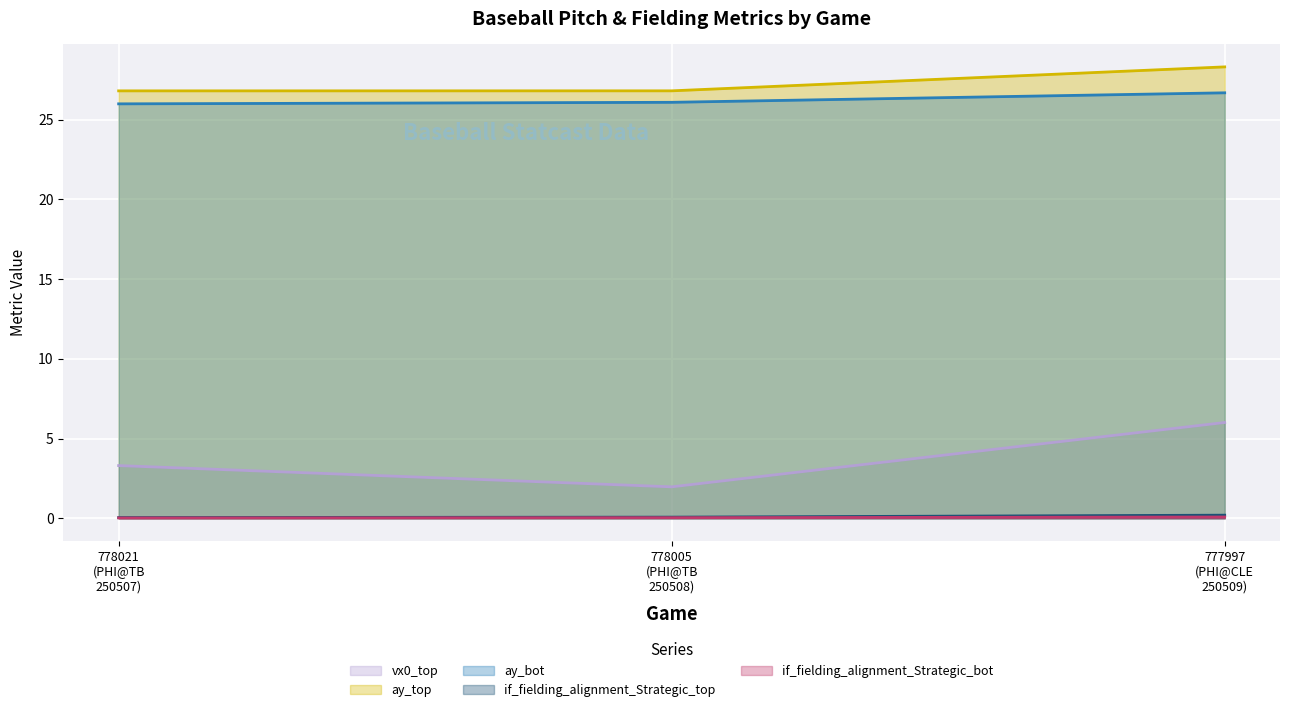

What is the label of the 3rd point from the right?

778021
(PHI@TB
250507)